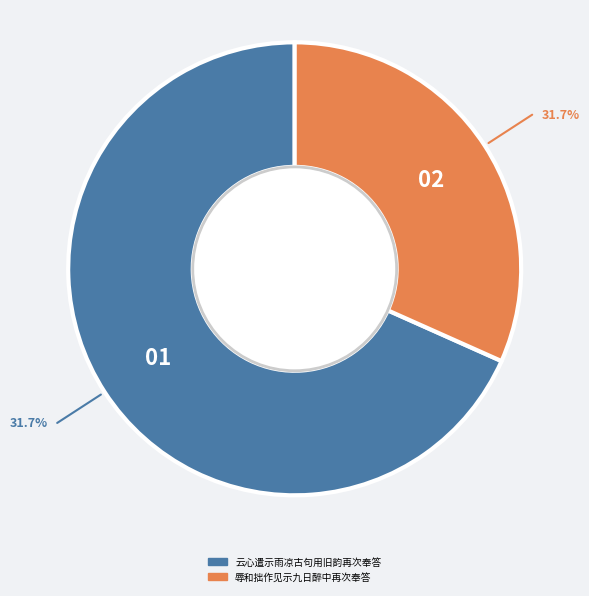

How many segments does this pie chart have?

2